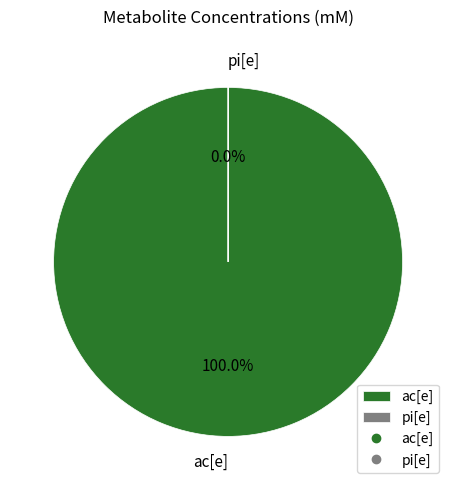

To the nearest percent, what is the average slice percentage?

50%